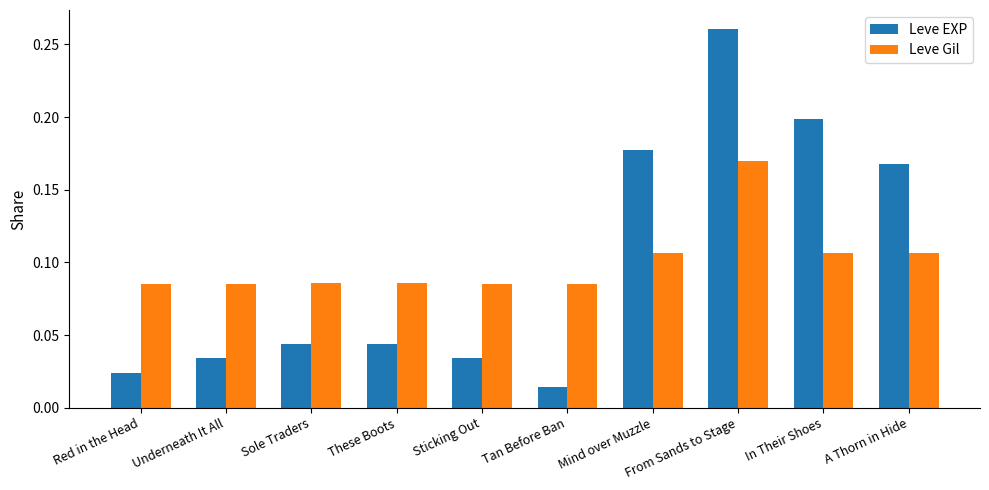

What is the label of the 6th bar from the right?

Sticking Out